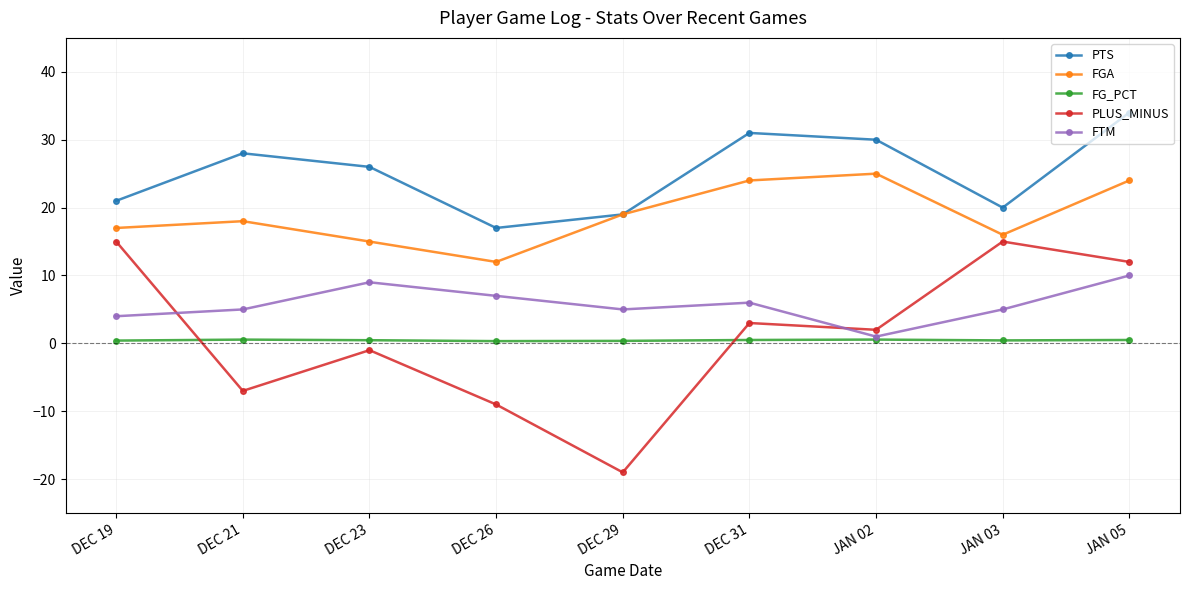

Count the FTM values in the range 5 to 7.

5